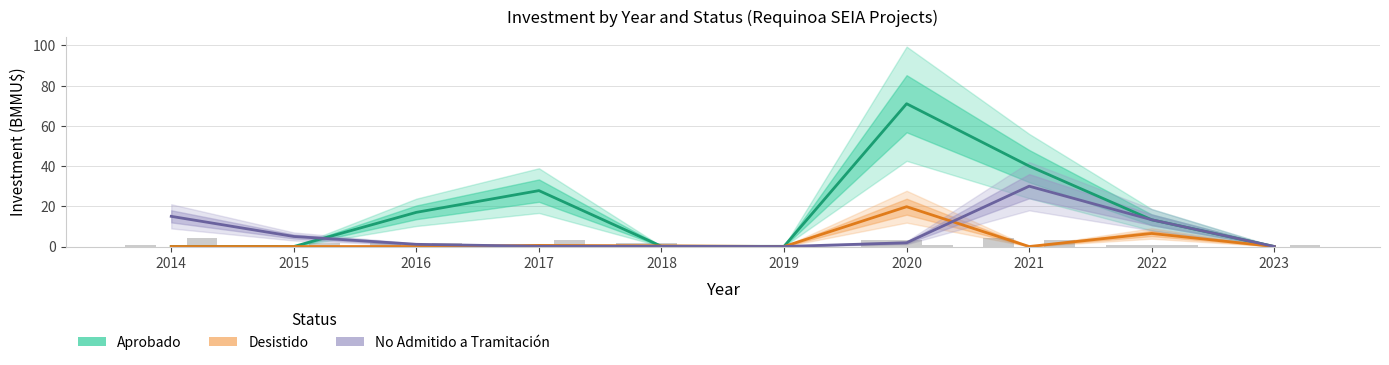

Count the number of categories in the chart.

10